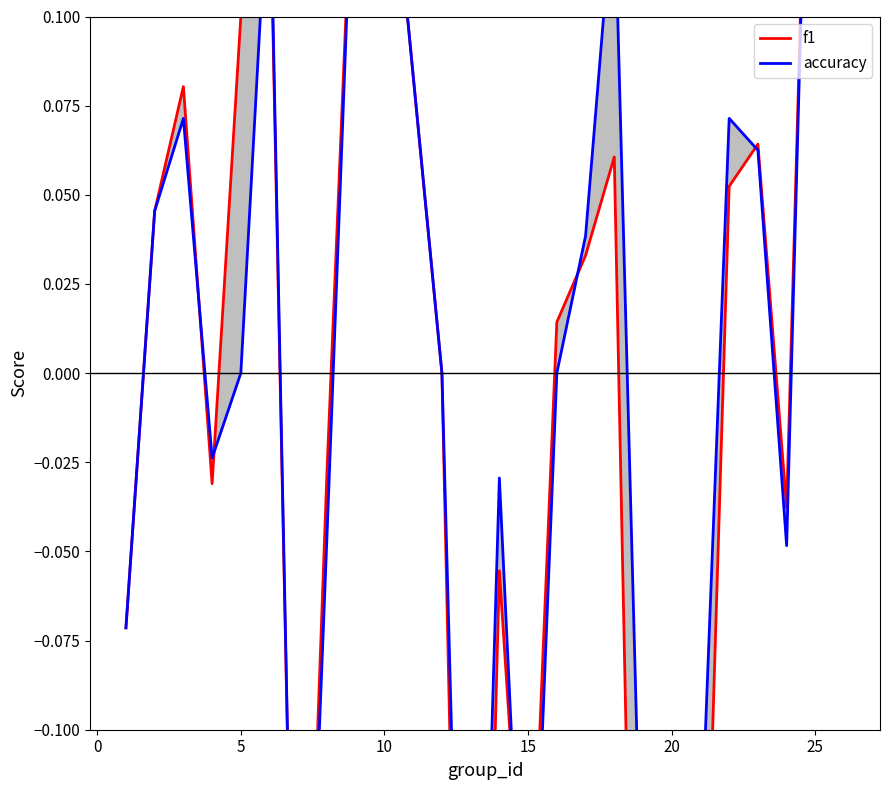

True or false: accuracy has more than 0 interior local peaks.

True